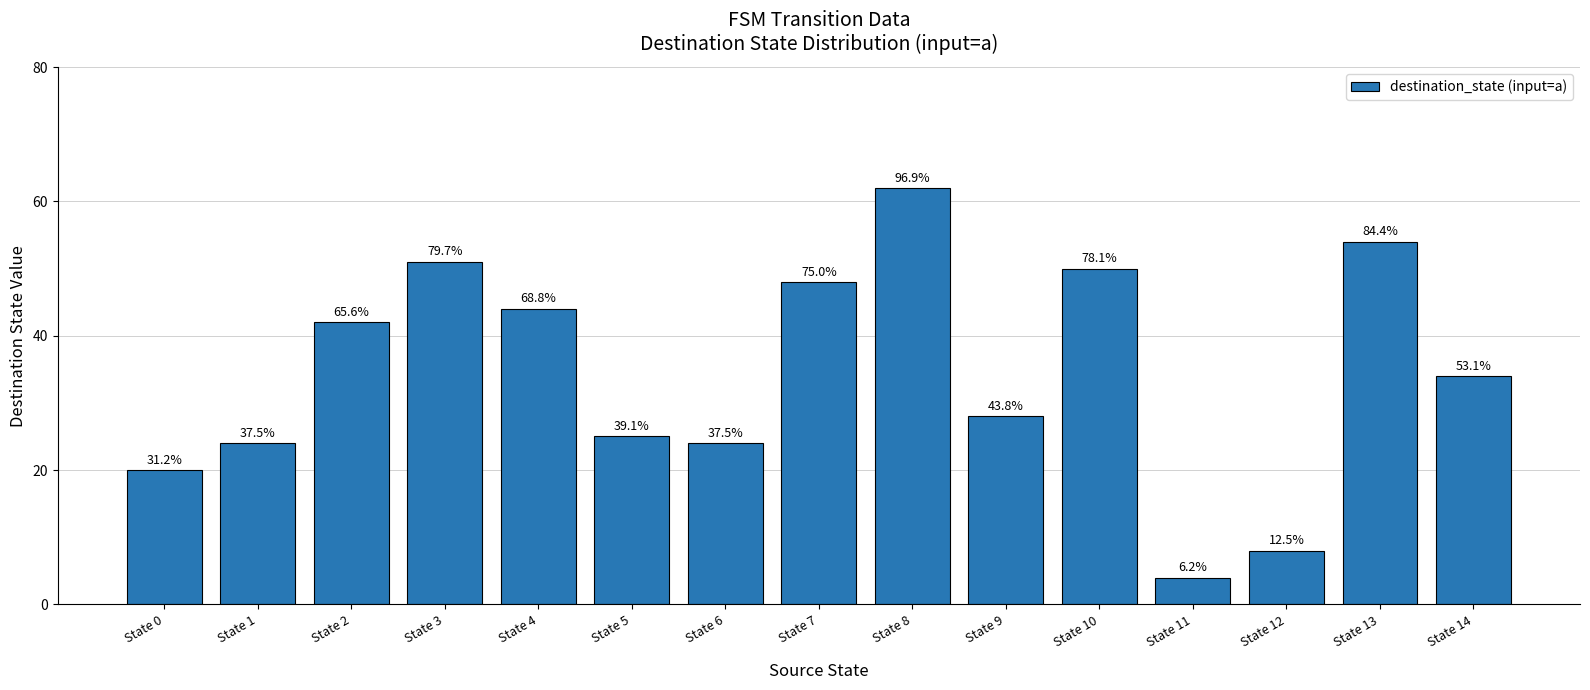

Does the chart contain any negative values?

No